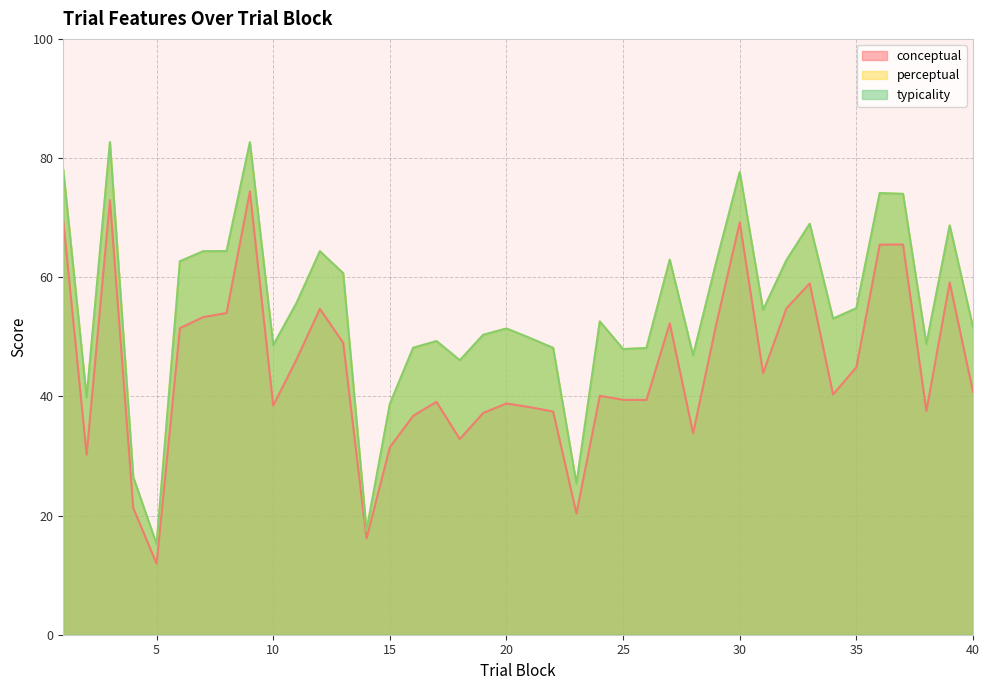

Count the number of categories in the chart.

40